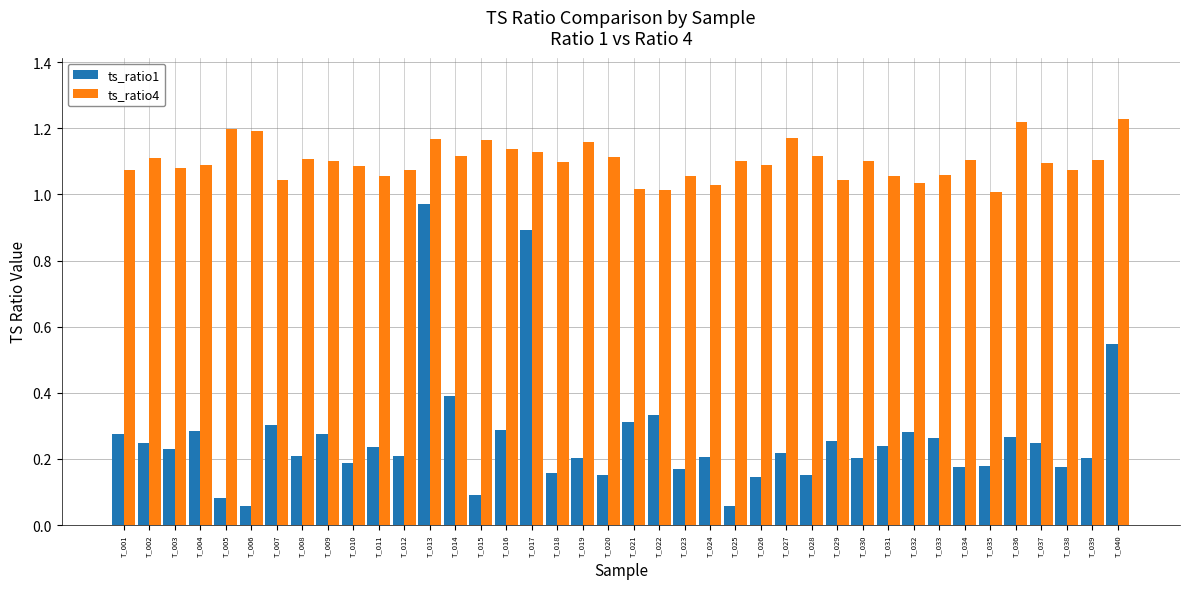

The ts_ratio1 series shows 0.1 at T_002. True or false?

False